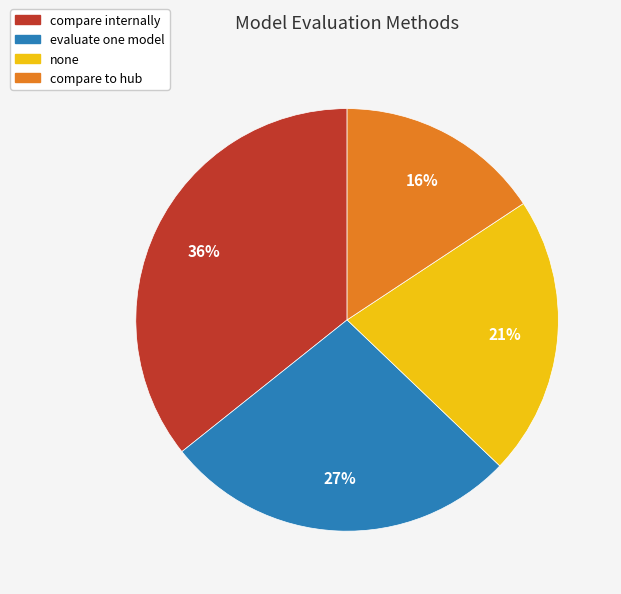

What is the smallest slice in the pie chart?

compare to hub